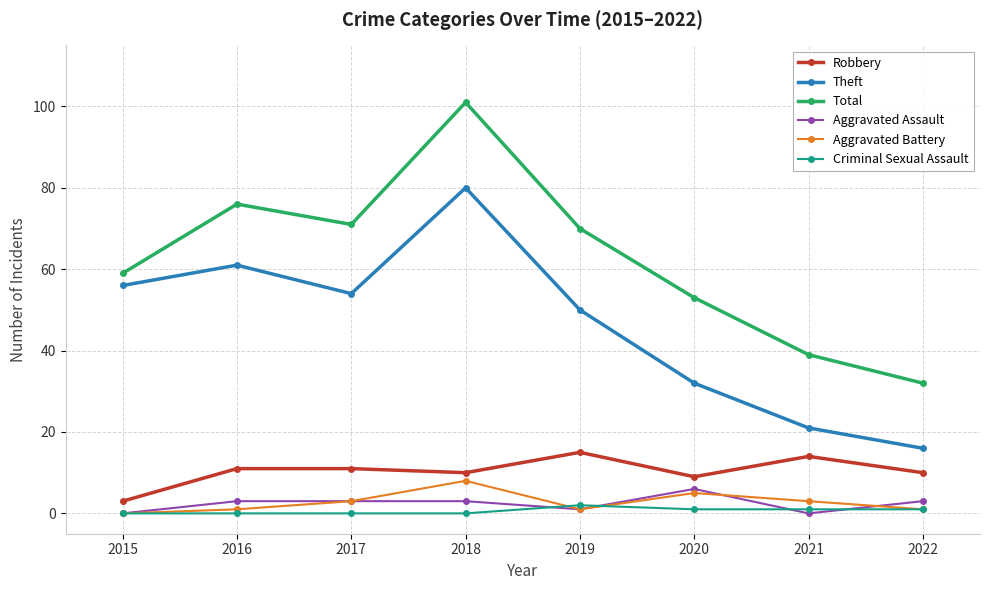

What are all the series names shown in the legend?

Robbery, Theft, Total, Aggravated Assault, Aggravated Battery, Criminal Sexual Assault